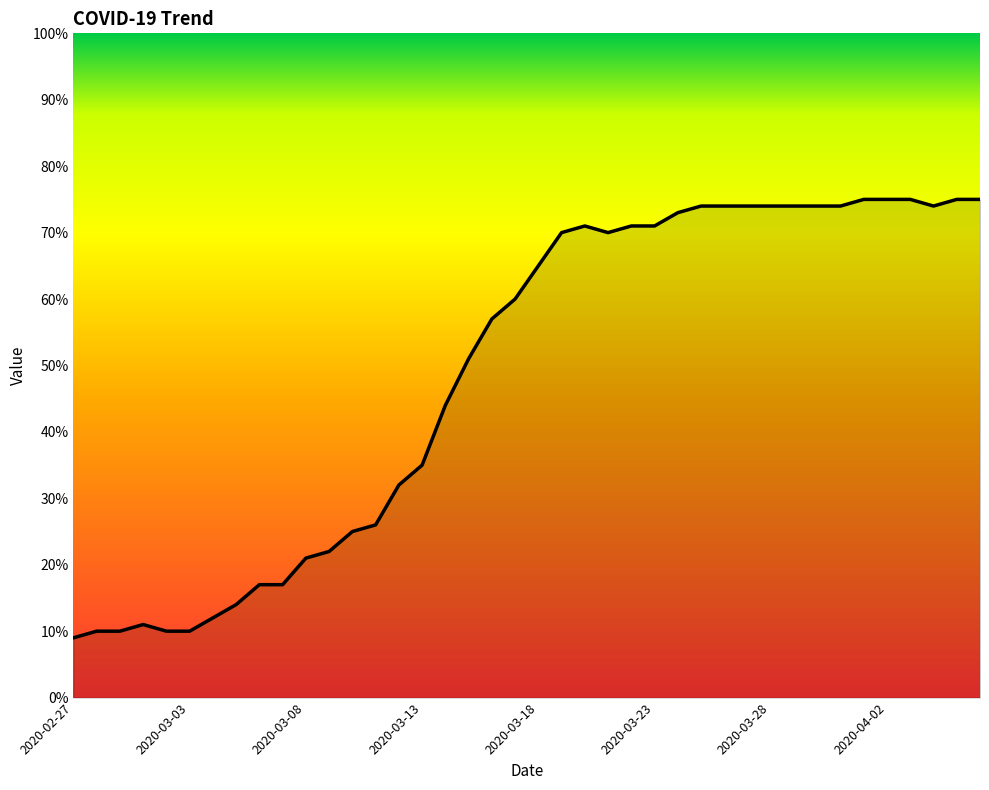

What is the difference between the maximum and minimum values?

66